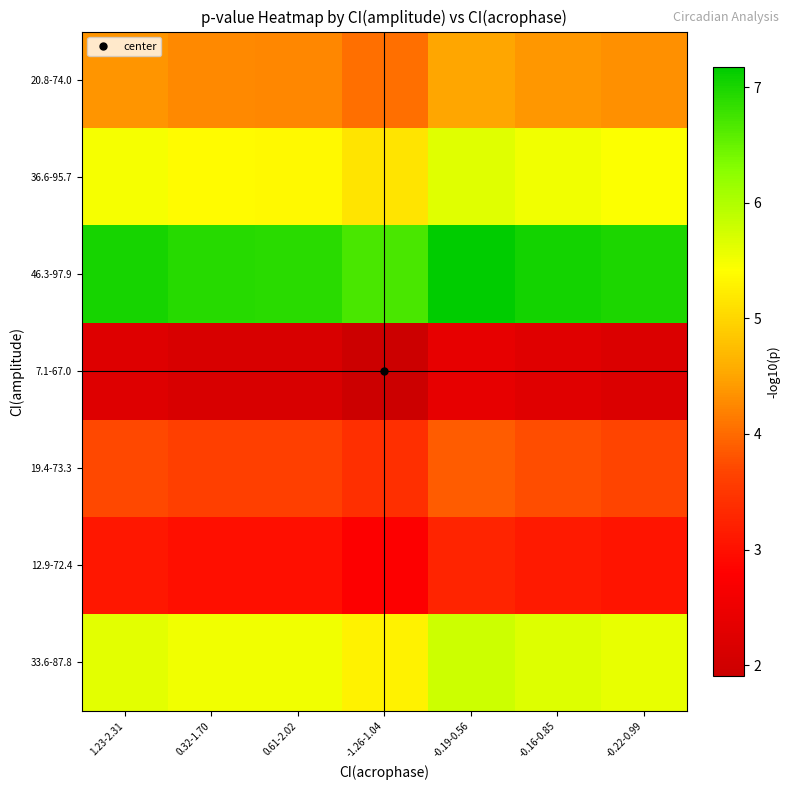

Reading right to left, extract all data points from this chart.

33.6-87.8: -0.22-0.99=5.6	-0.16-0.85=5.7	-0.19-0.56=5.8	-1.26-1.04=5.3	0.61-2.02=5.5	0.32-1.70=5.5	1.23-2.31=5.6
12.9-72.4: -0.22-0.99=3.1	-0.16-0.85=3.1	-0.19-0.56=3.3	-1.26-1.04=2.8	0.61-2.02=3.0	0.32-1.70=3.0	1.23-2.31=3.1
19.4-73.3: -0.22-0.99=3.7	-0.16-0.85=3.7	-0.19-0.56=3.9	-1.26-1.04=3.4	0.61-2.02=3.6	0.32-1.70=3.6	1.23-2.31=3.7
7.1-67.0: -0.22-0.99=2.2	-0.16-0.85=2.3	-0.19-0.56=2.4	-1.26-1.04=1.9	0.61-2.02=2.1	0.32-1.70=2.1	1.23-2.31=2.2
46.3-97.9: -0.22-0.99=7.0	-0.16-0.85=7.1	-0.19-0.56=7.2	-1.26-1.04=6.7	0.61-2.02=6.9	0.32-1.70=6.9	1.23-2.31=7.0
36.6-95.7: -0.22-0.99=5.4	-0.16-0.85=5.5	-0.19-0.56=5.6	-1.26-1.04=5.2	0.61-2.02=5.4	0.32-1.70=5.4	1.23-2.31=5.5
20.8-74.0: -0.22-0.99=4.3	-0.16-0.85=4.4	-0.19-0.56=4.5	-1.26-1.04=4.0	0.61-2.02=4.2	0.32-1.70=4.3	1.23-2.31=4.4